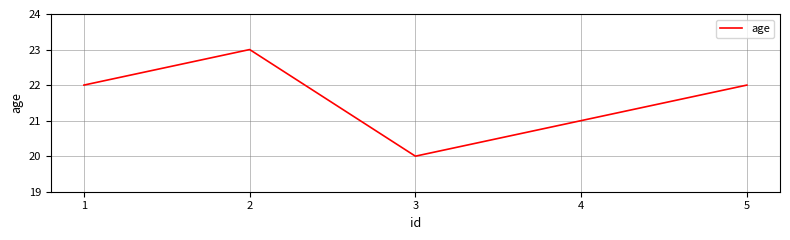

What is the greatest value displayed?

23